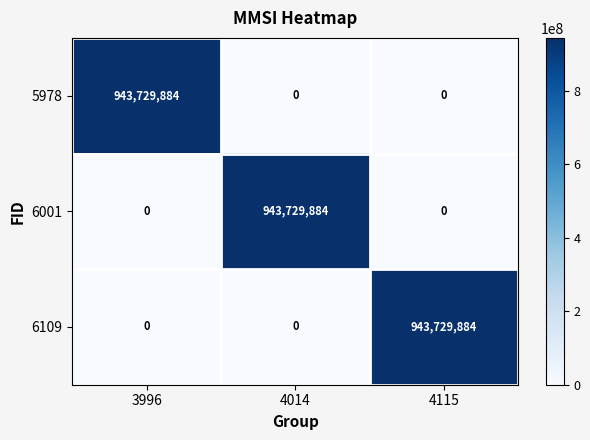

What is the sum of all 6001 values?

943729884